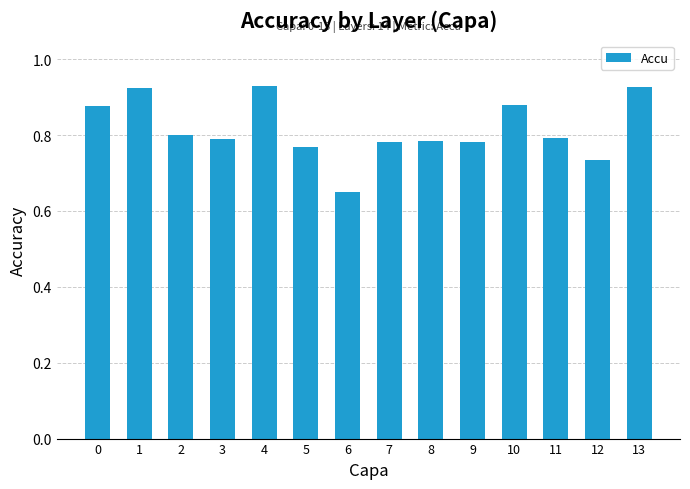

Count the number of categories in the chart.

14